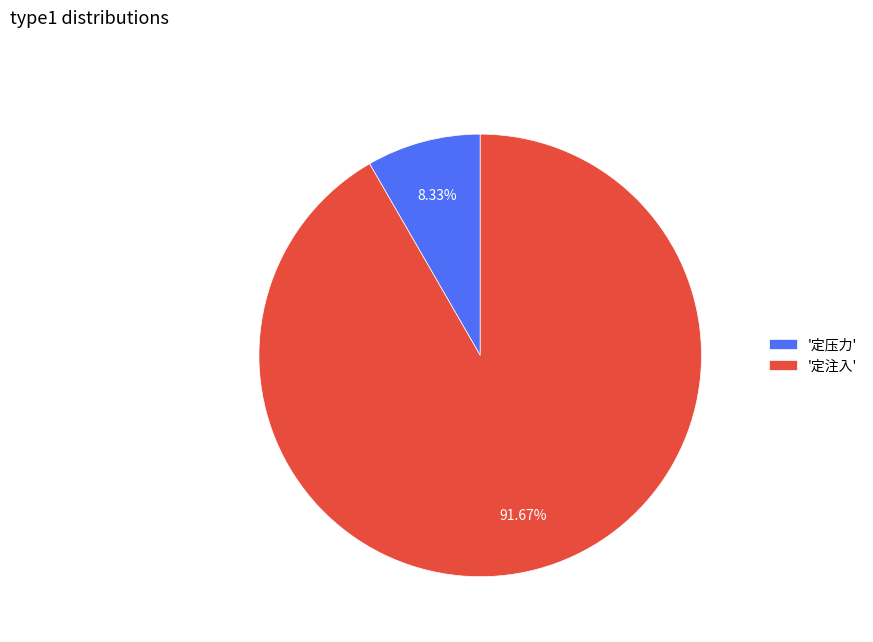

To the nearest percent, what is the difference between the largest and smallest slice percentages?

83%